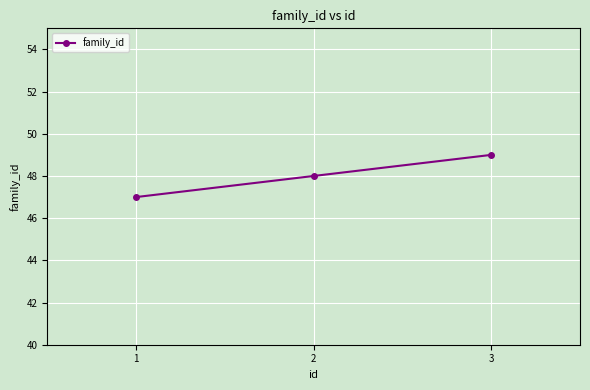

The chart shows a value of 48 at 2. True or false?

True